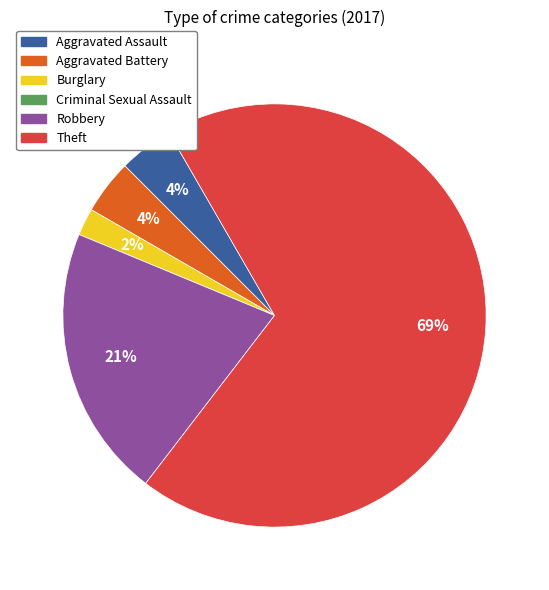

Which category has the biggest portion of the pie?

Theft